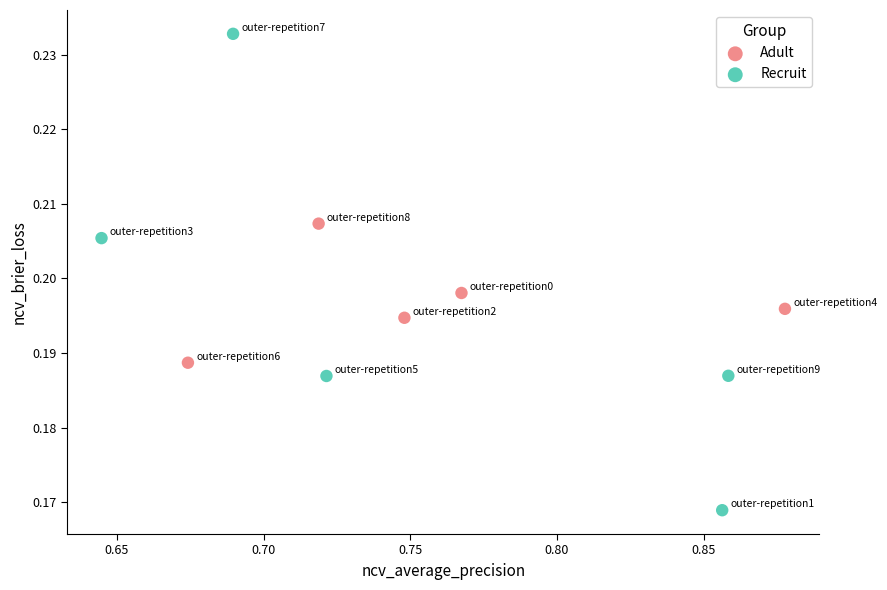

Which series reaches the minimum Y coordinate?

Recruit